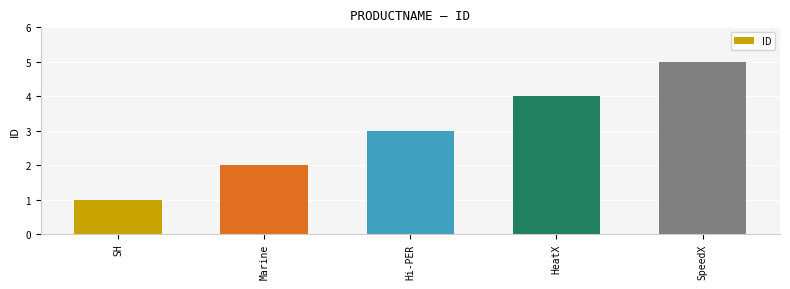

How many bars are there in total?

5